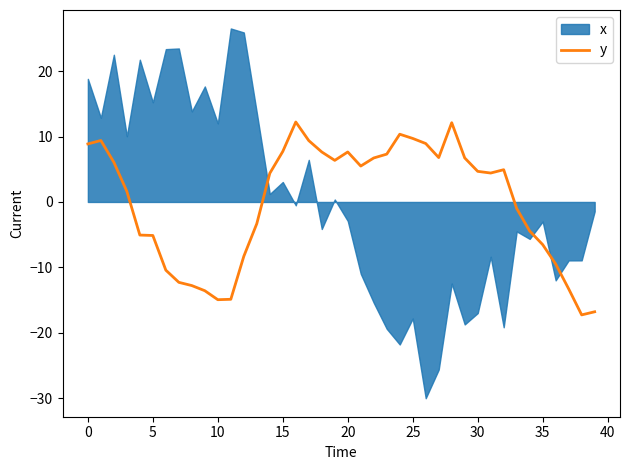

True or false: y has a value of 4.7 at 30.

True